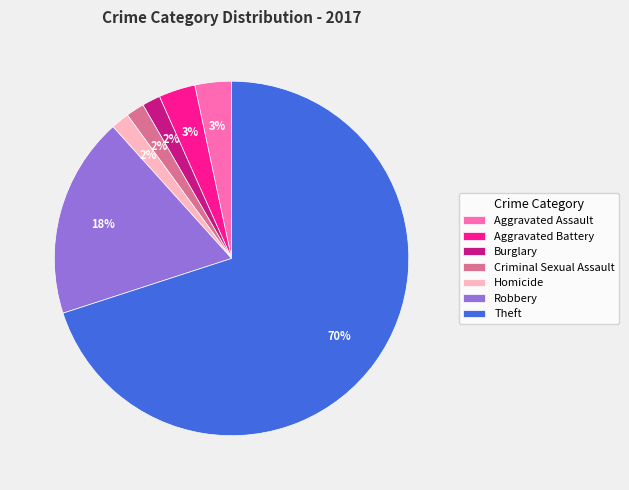

Which slice is the largest?

Theft